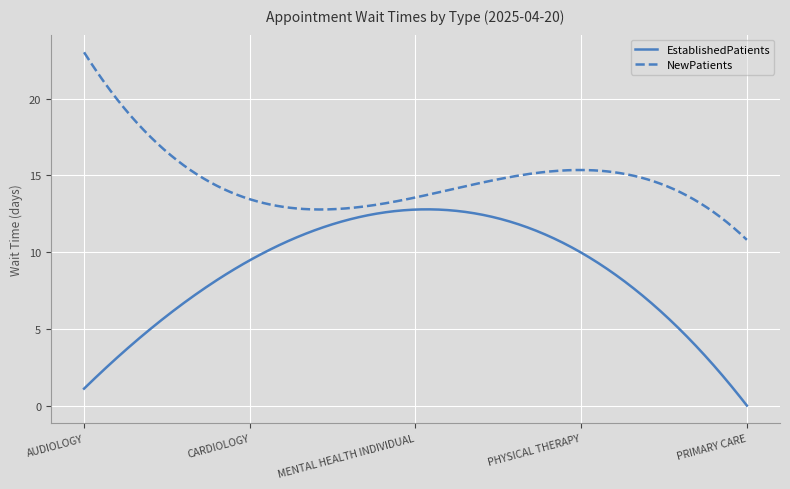

True or false: EstablishedPatients and NewPatients cross at least once.

False